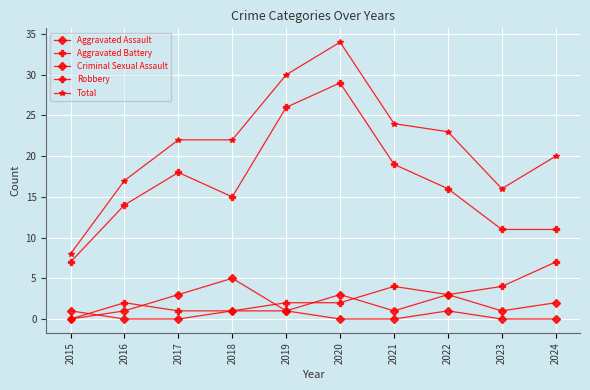

Is this an area chart (filled region under the line)?

No